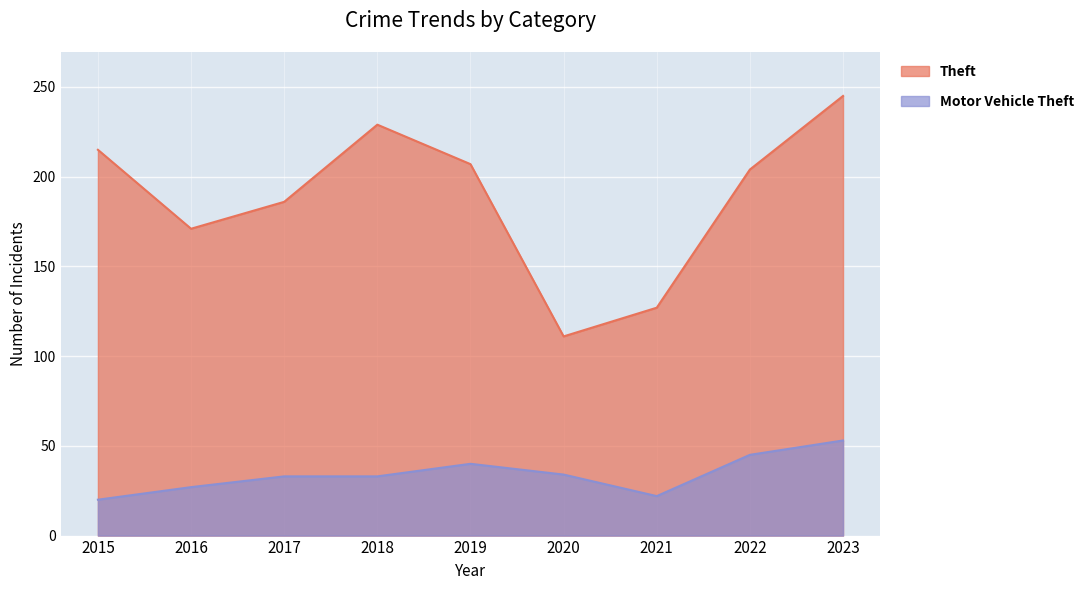

Is it true that Theft equals 171 at 2016?

True